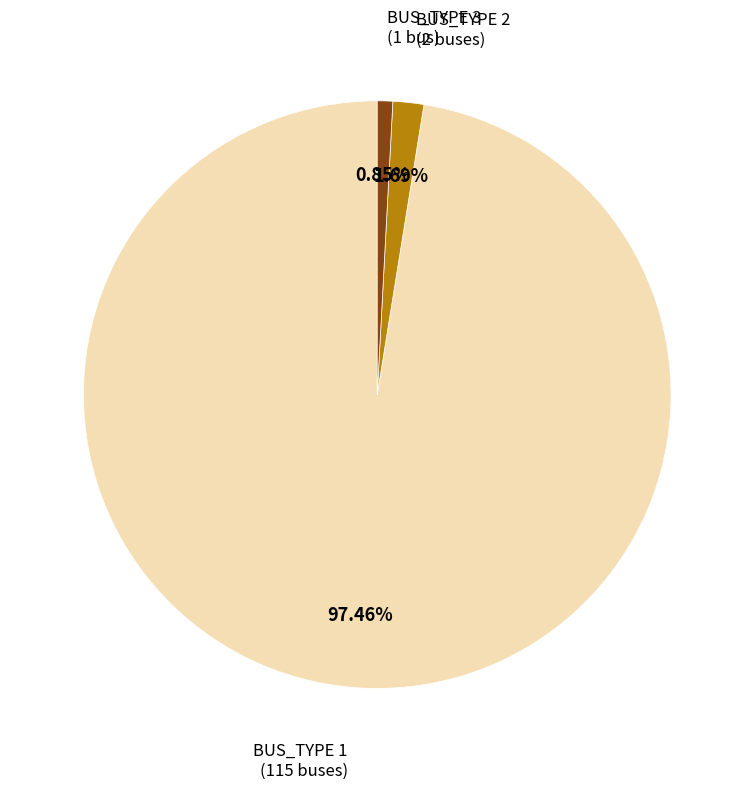

To the nearest percent, what portion does BUS_TYPE 2 represent?

2%